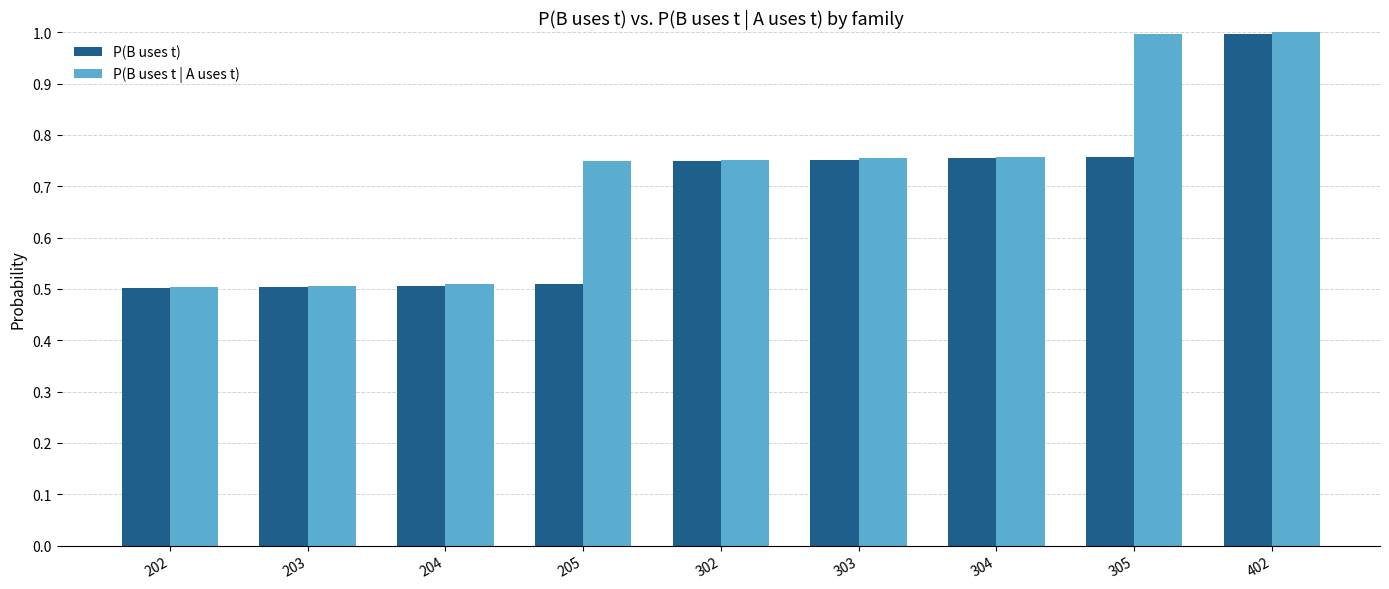

What is the approximate value of P(B uses t | A uses t) at 203?

0.5